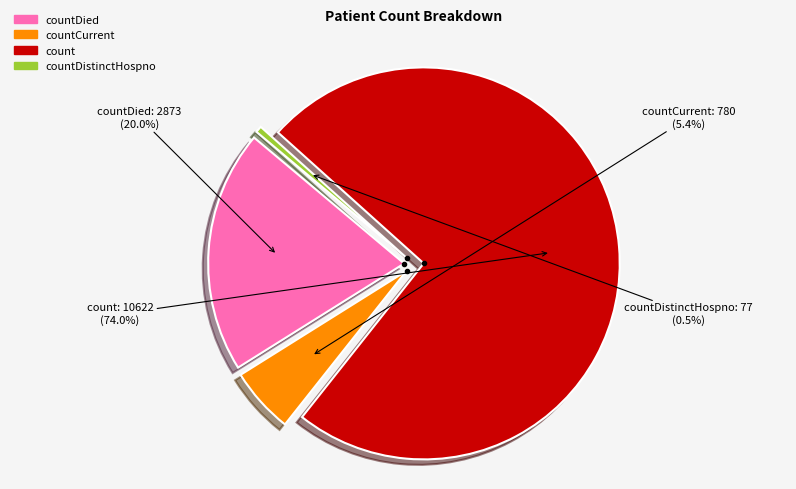

To the nearest percent, what portion does count represent?

74%